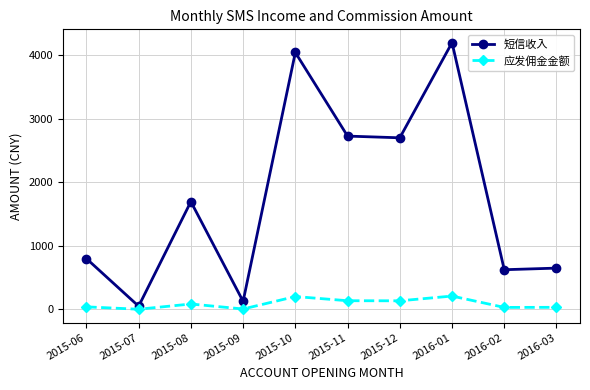

At which label is 短信收入 closest to 2125?

2015-08